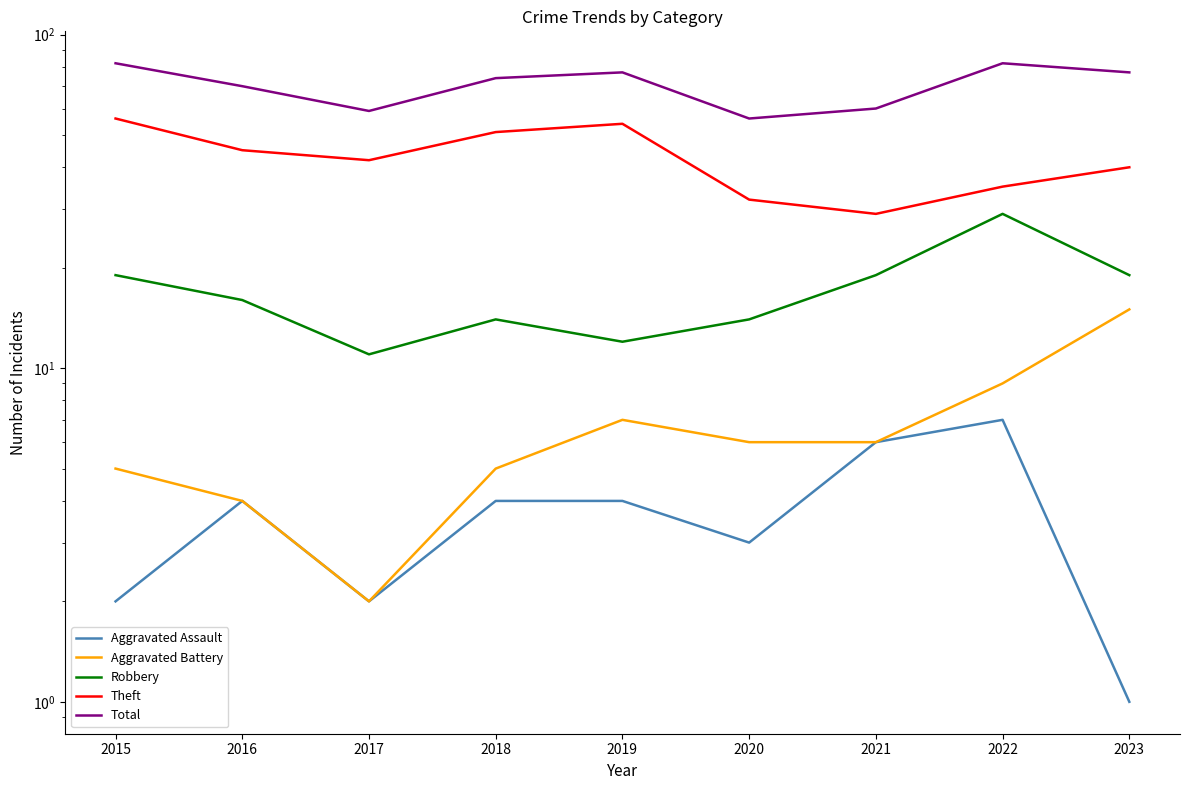

True or false: Theft and Aggravated Battery cross at least once.

False